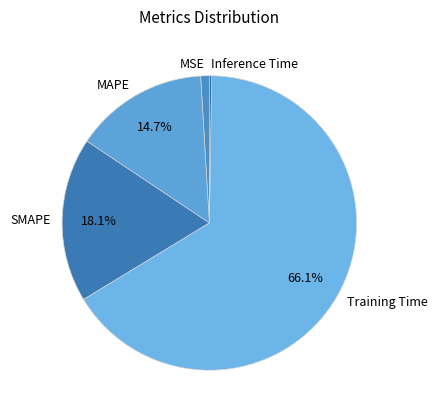

Combined, do Training Time and MAPE account for over 50%?

Yes